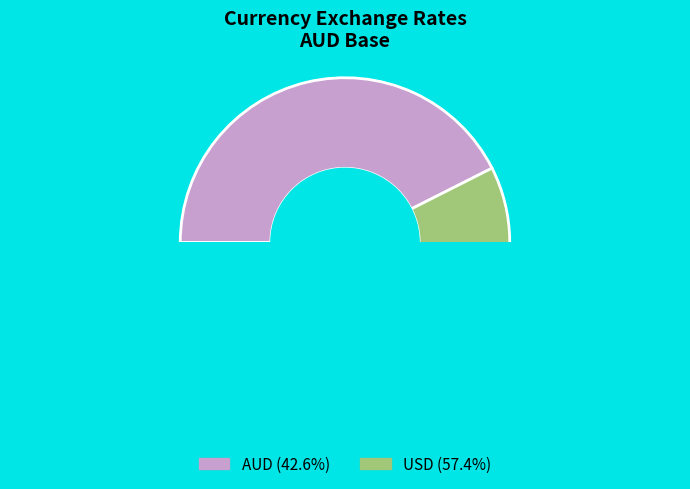

Which has a higher value, USD or AUD?

USD